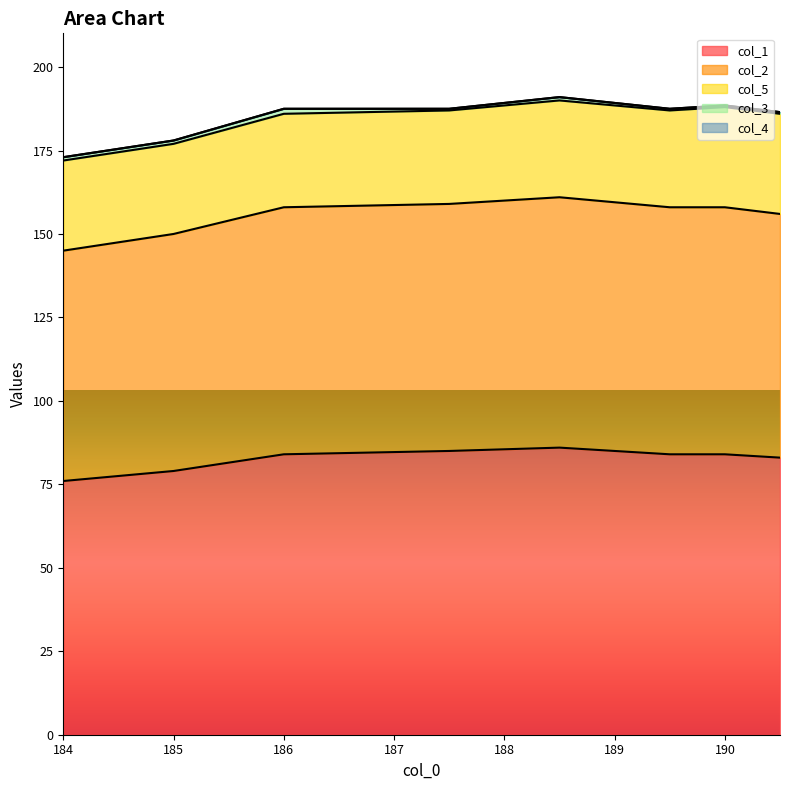

What is the difference between the second highest and minimum values in the col_5 series?

3.0